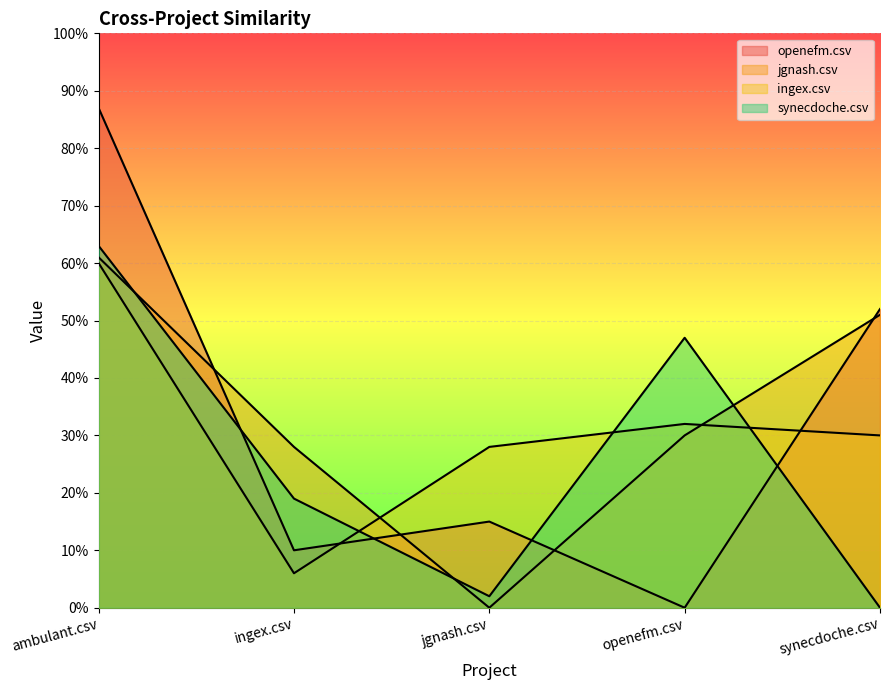

What is the difference between the maximum and minimum values in the openefm.csv series?

0.9